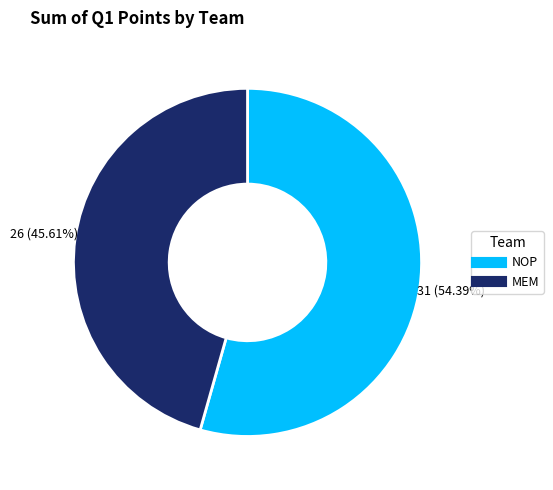

Is it true that NOP is 54% of the pie?

True